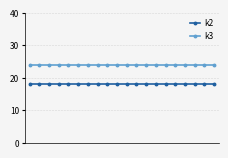

At how many categories does at least one series exceed 18?

20